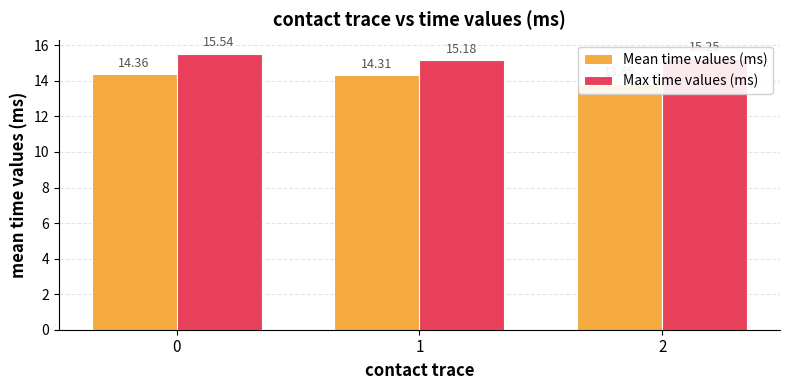

How many bars are there in total?

6